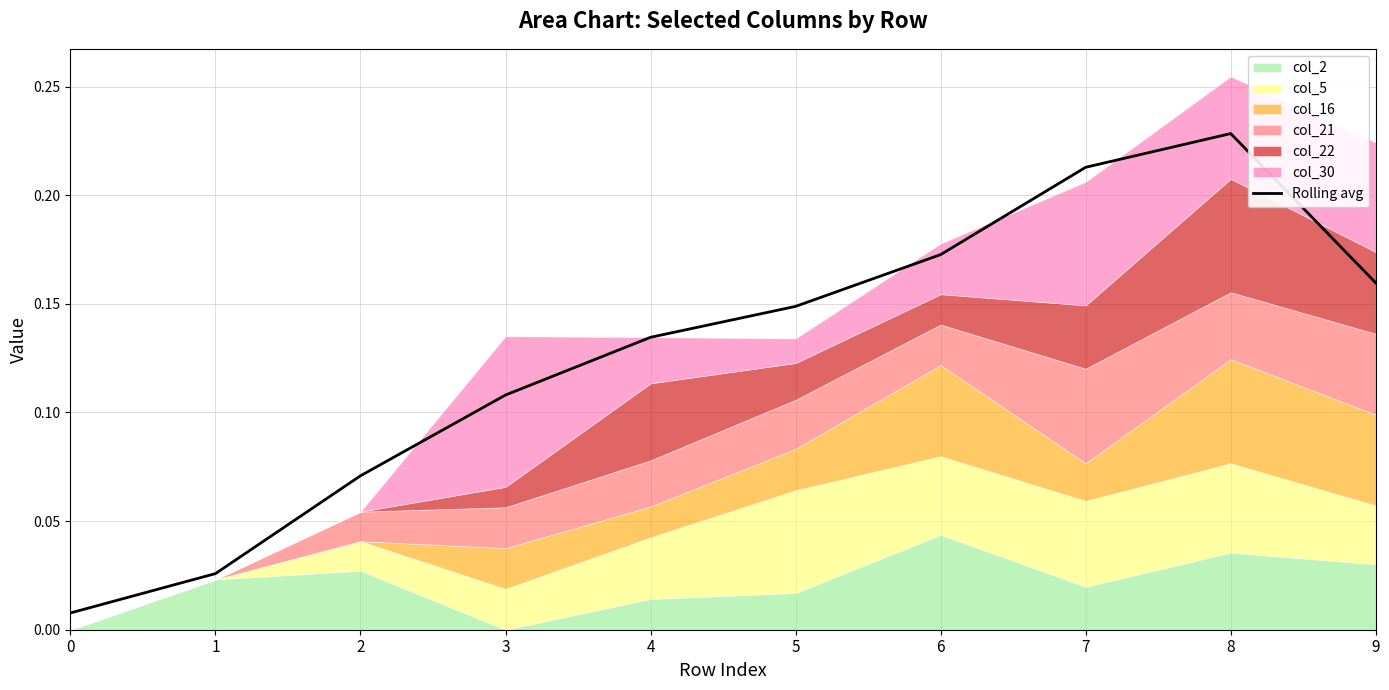

Between 8 and 2, which is larger?

8